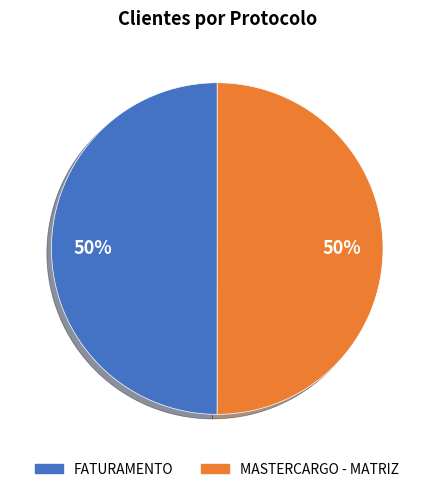

Count the number of slices in the pie.

2